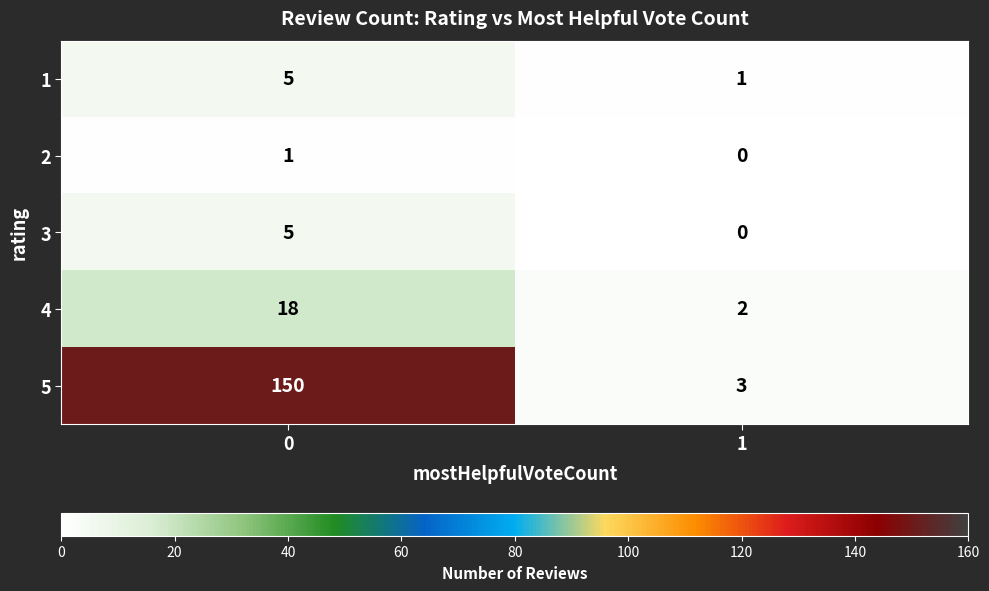

Which category has the lowest value across all series?

1